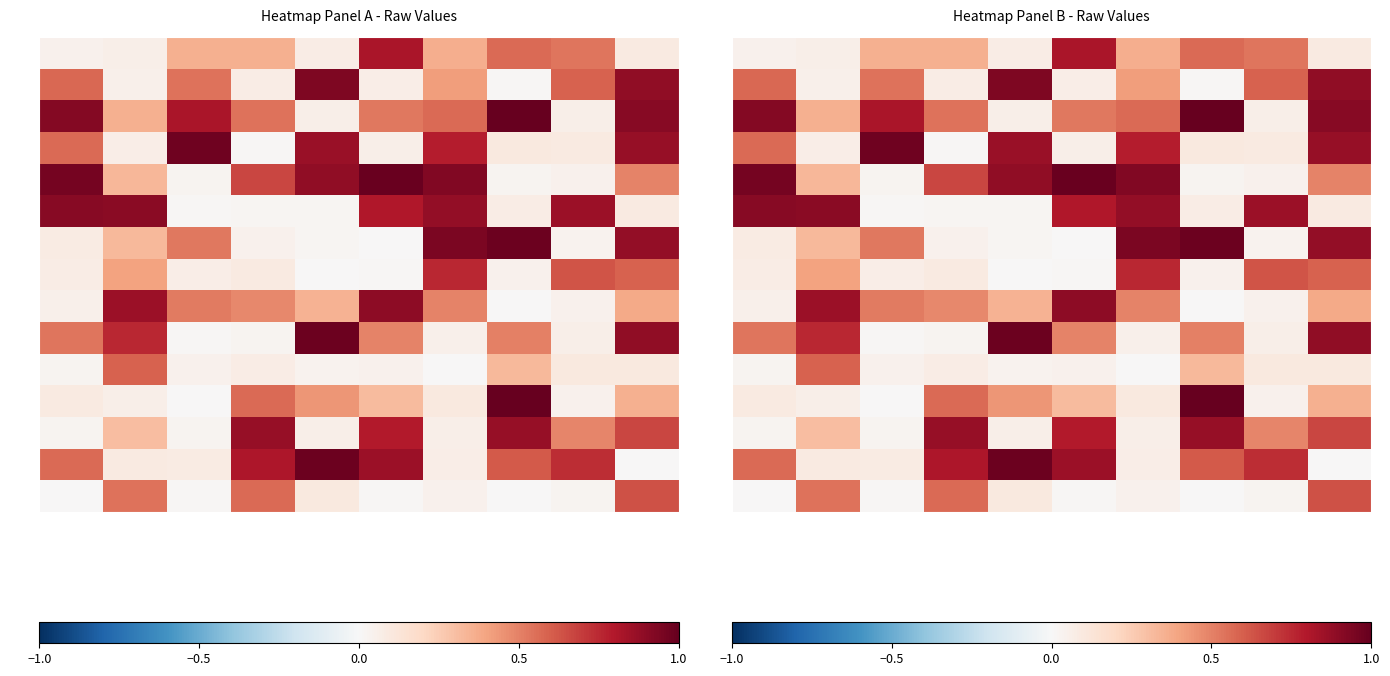

What is the sum of all R3 values?

4.4